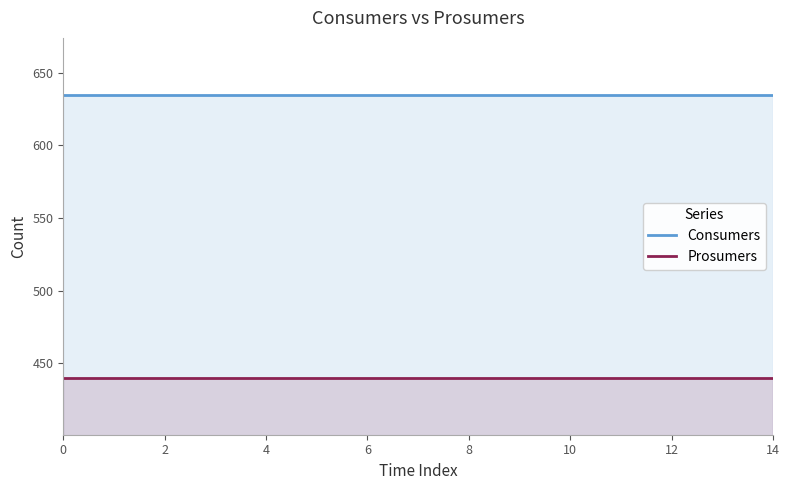

List the series in order of their overall mean, highest first.

Consumers, Prosumers